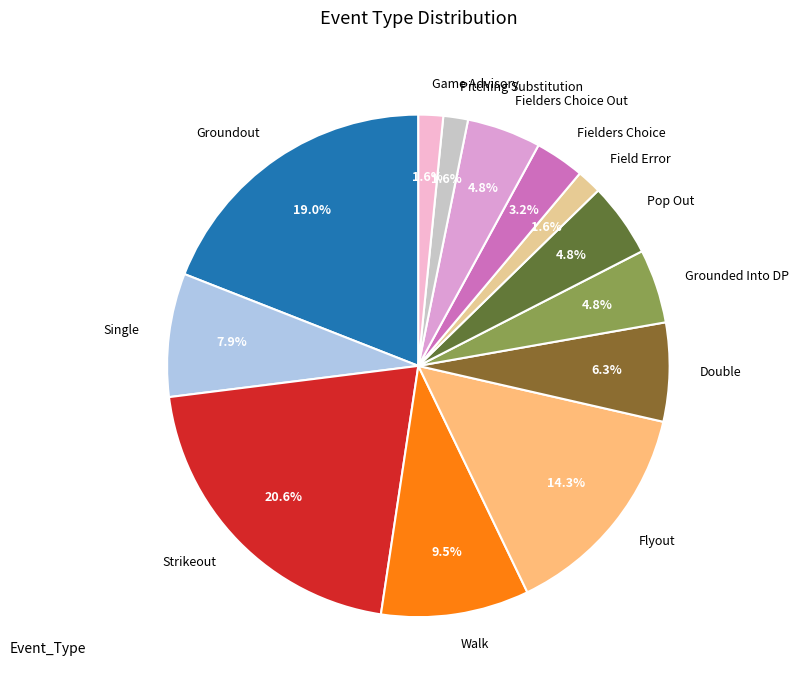

Is there a majority slice in this chart?

No